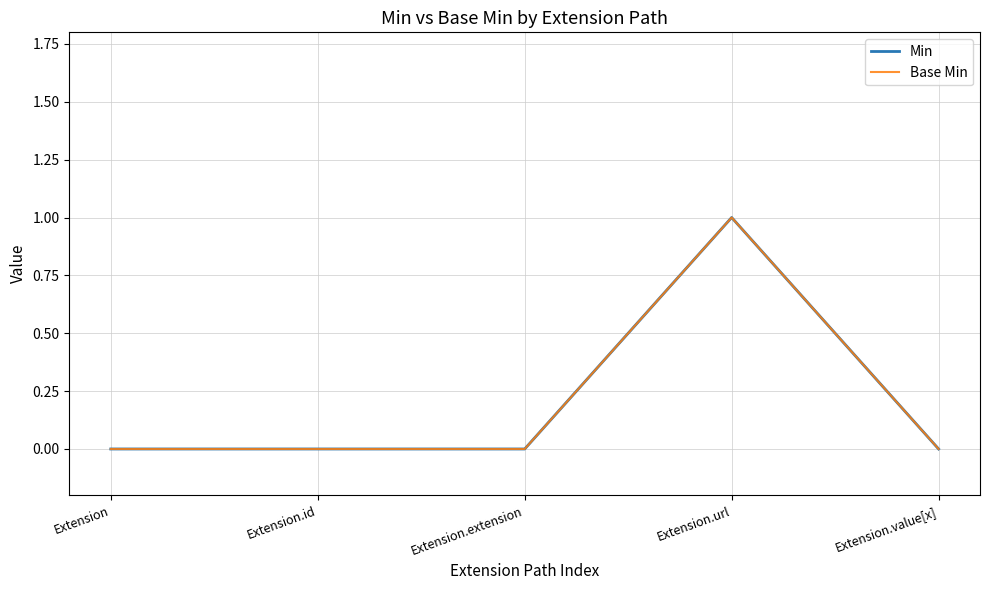

True or false: Base Min and Min intersect in this chart.

False